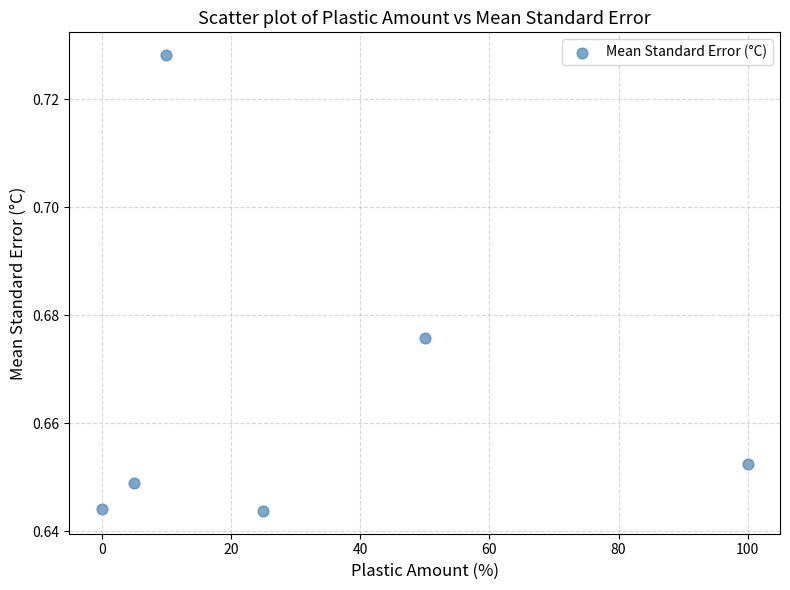

What is the average X value?

31.7